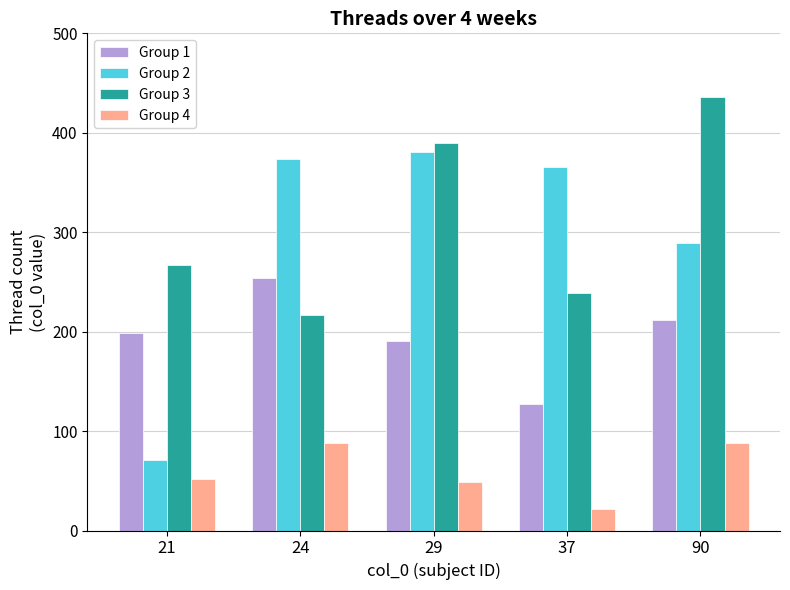

At which label is Group 1 closest to 190?

29